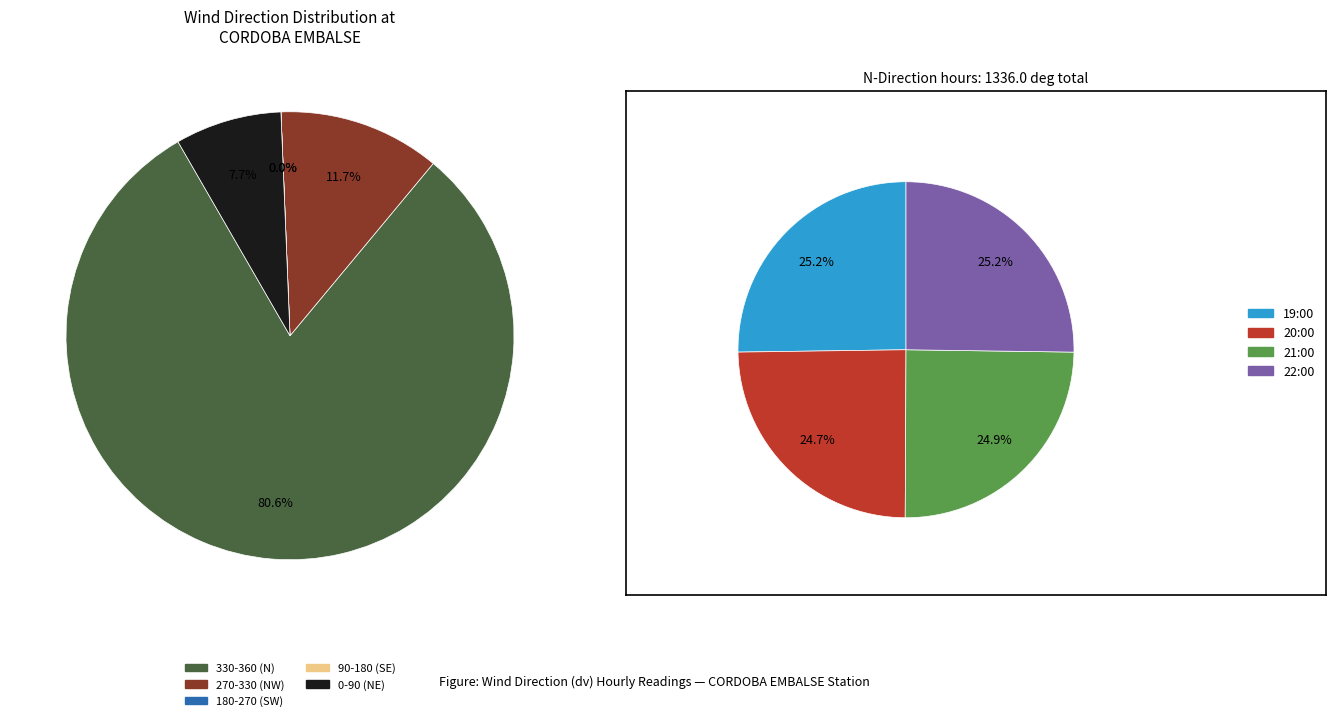

Do 21:00 and 05:00 together represent more than half of the pie?

No